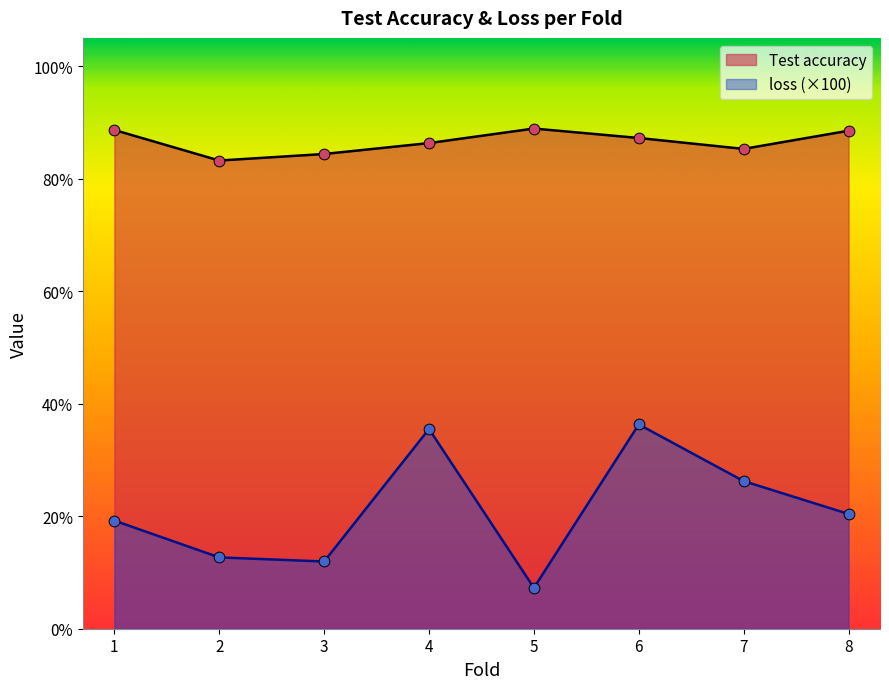

Which series has the widest spread of Y values?

loss